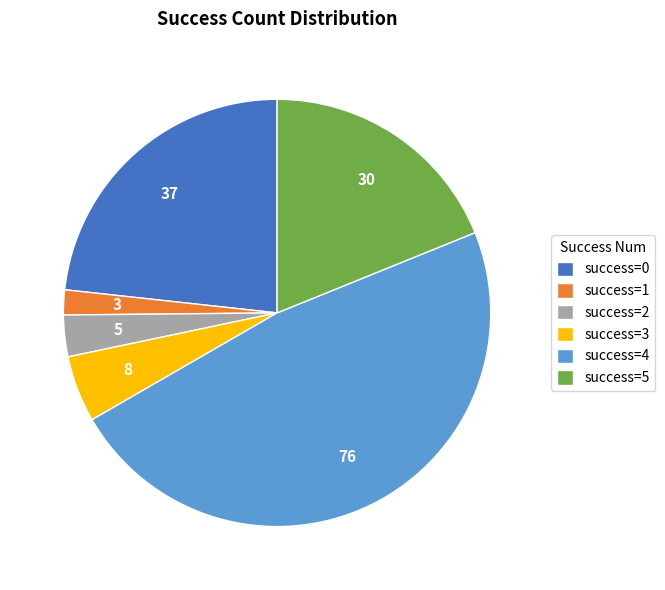

Between success=3 and success=2, which is larger?

success=3